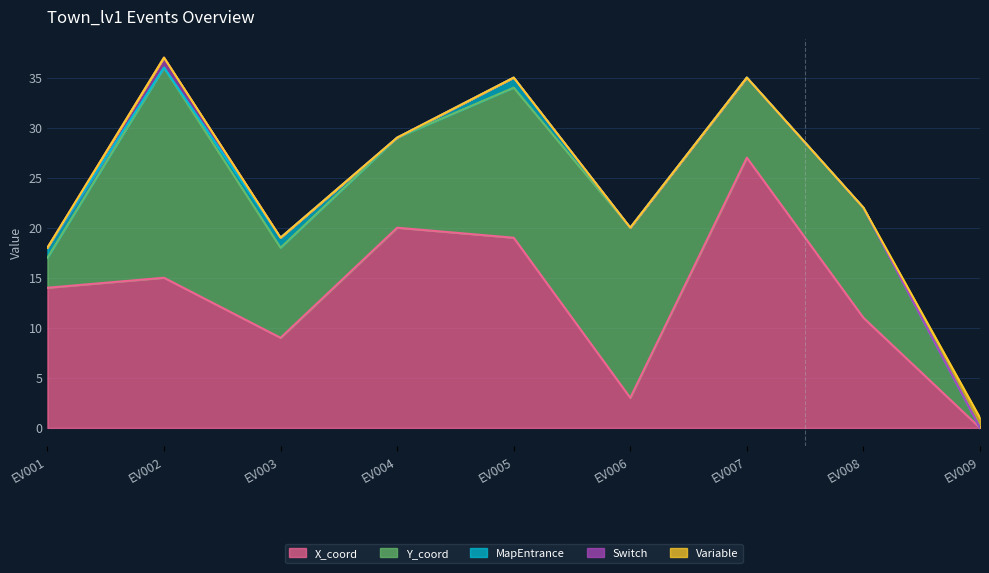

At which category does Switch reach its first local peak?

EV002